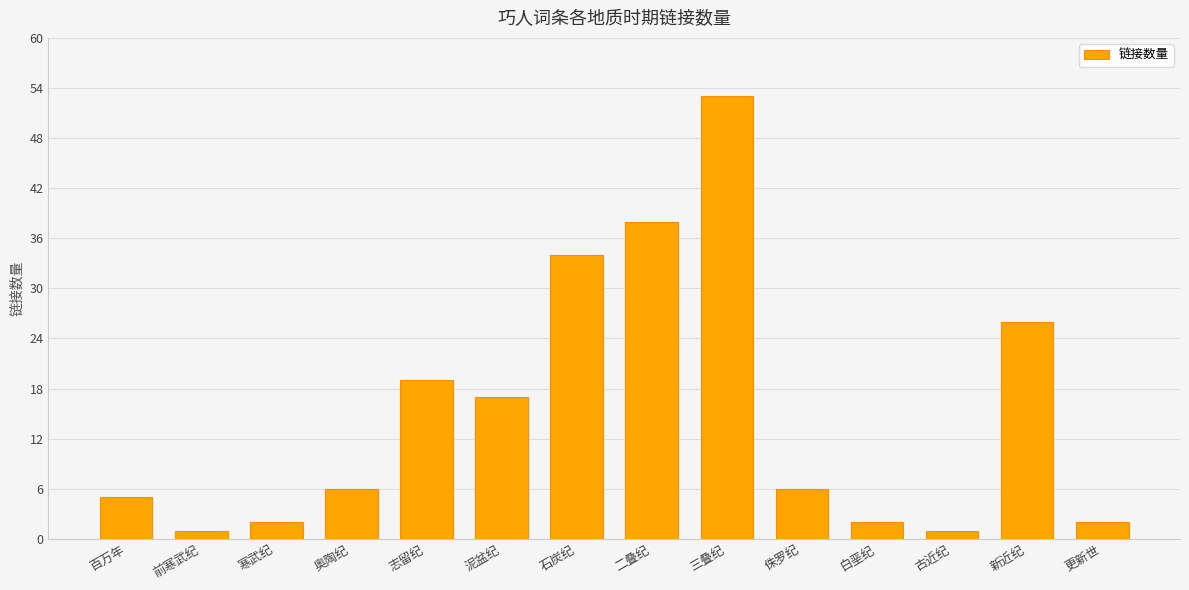

What is the label of the 3rd bar from the right?

古近纪